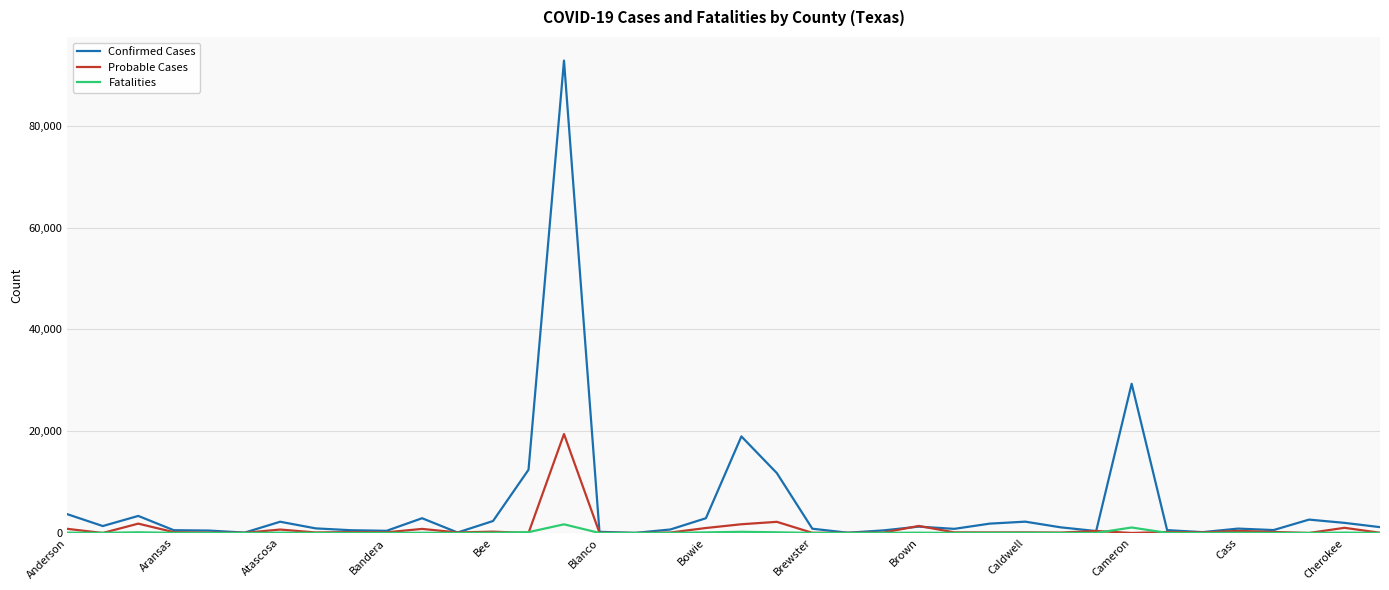

Which series has the largest range (max minus min)?

Confirmed Cases